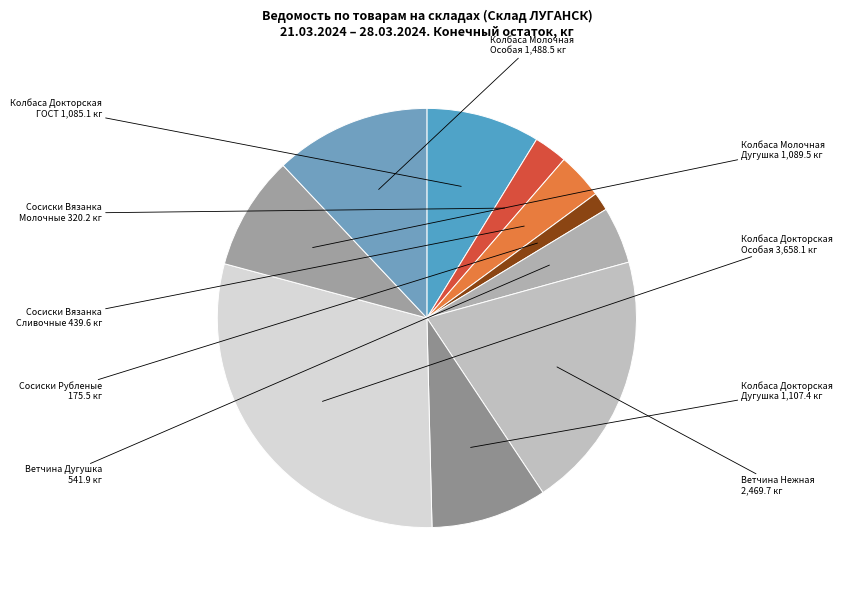

How many segments does this pie chart have?

10